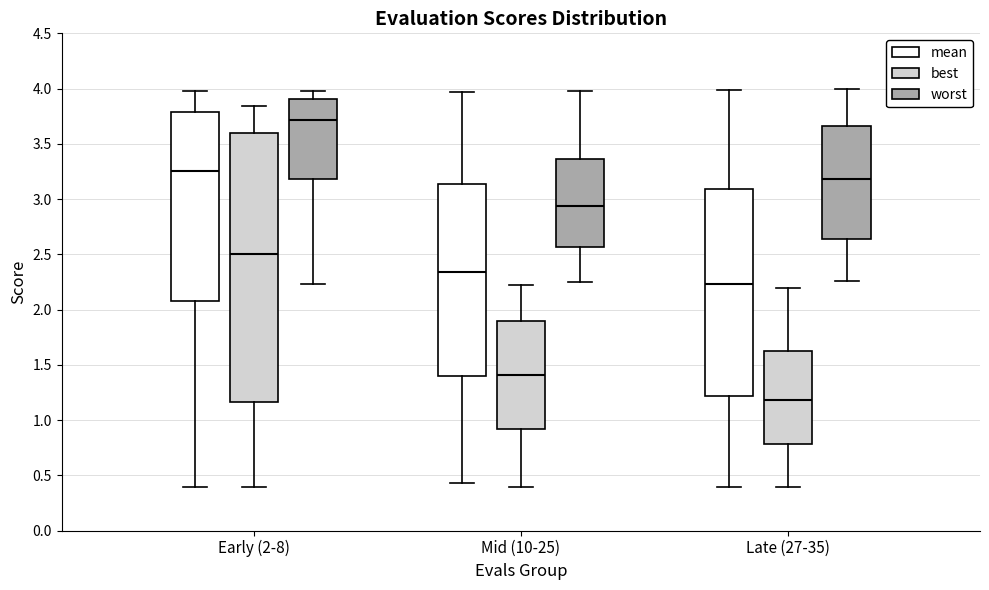

Reading left to right, transcribe this box plot: for each box, give where its median line is, the range the box spans, and where its two whiskers end, as read against the y-axis. The values are not printed on the chart, so give them approximately, as read against the axis.

Early (2-8) (mean): median 3.25, box 2.05 to 3.80, whiskers 0.40 to 4.00
Early (2-8) (best): median 2.50, box 1.15 to 3.60, whiskers 0.40 to 3.85
Early (2-8) (worst): median 3.70, box 3.20 to 3.90, whiskers 2.25 to 4.00
Mid (10-25) (mean): median 2.35, box 1.40 to 3.15, whiskers 0.45 to 3.95
Mid (10-25) (best): median 1.40, box 0.90 to 1.90, whiskers 0.40 to 2.20
Mid (10-25) (worst): median 2.95, box 2.55 to 3.35, whiskers 2.25 to 4.00
Late (27-35) (mean): median 2.25, box 1.20 to 3.10, whiskers 0.40 to 4.00
Late (27-35) (best): median 1.20, box 0.80 to 1.60, whiskers 0.40 to 2.20
Late (27-35) (worst): median 3.20, box 2.65 to 3.65, whiskers 2.25 to 4.00